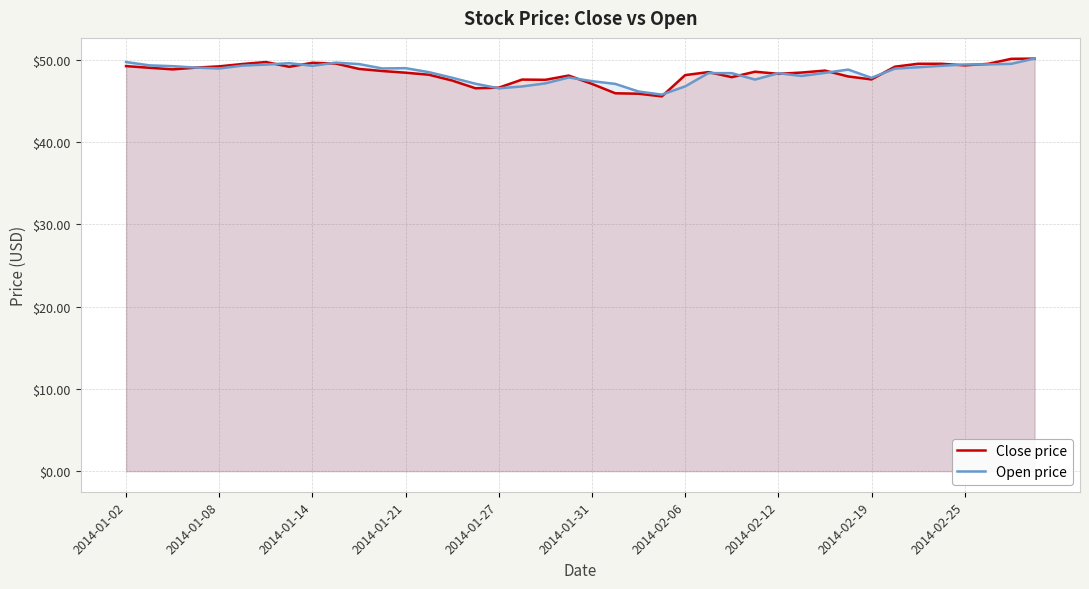

What is the difference between the maximum and minimum values in the Close price series?

4.6